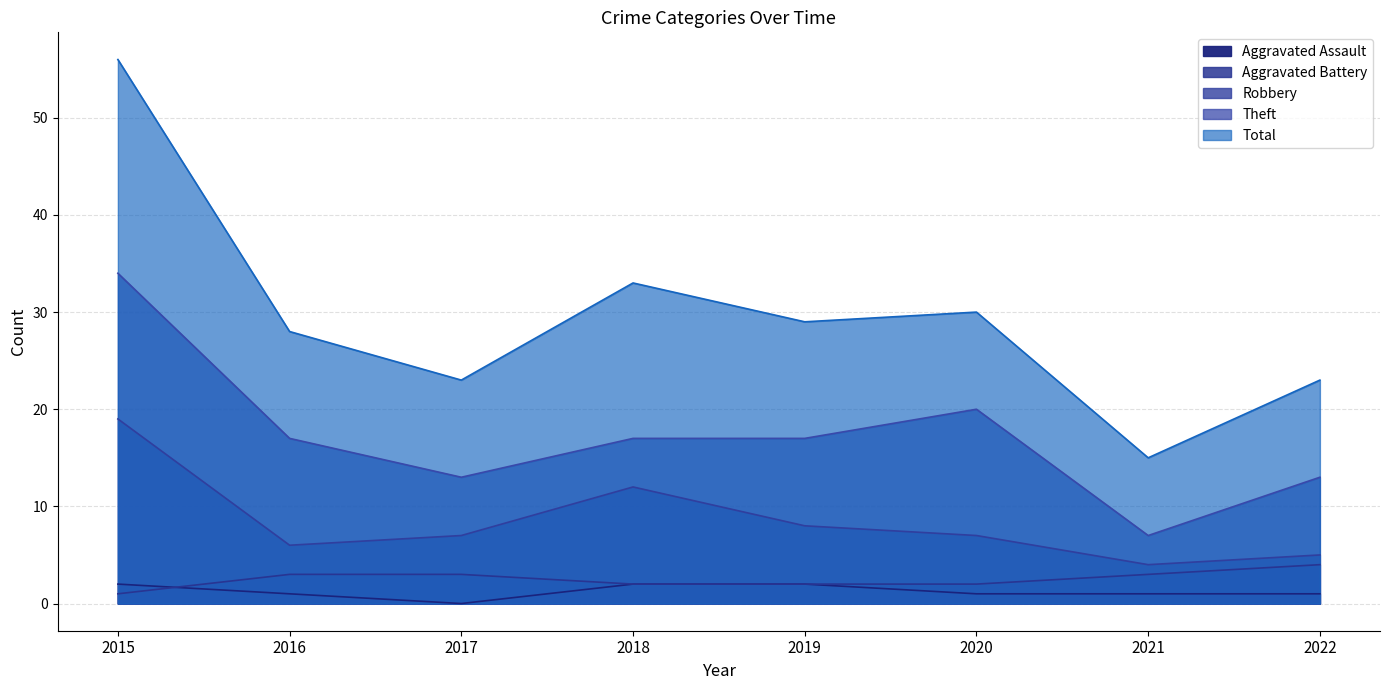

True or false: Aggravated Battery and Robbery intersect in this chart.

False